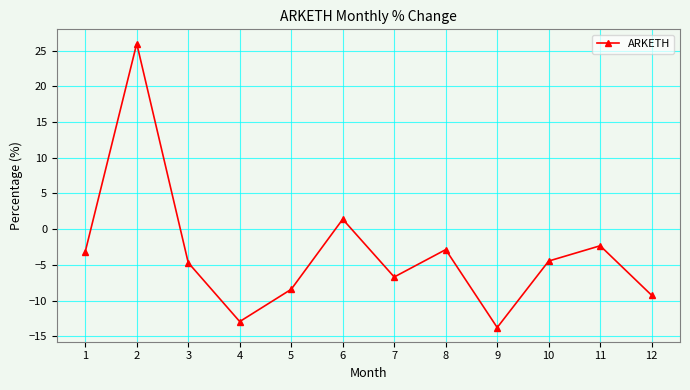

How many lines are shown in the chart?

1